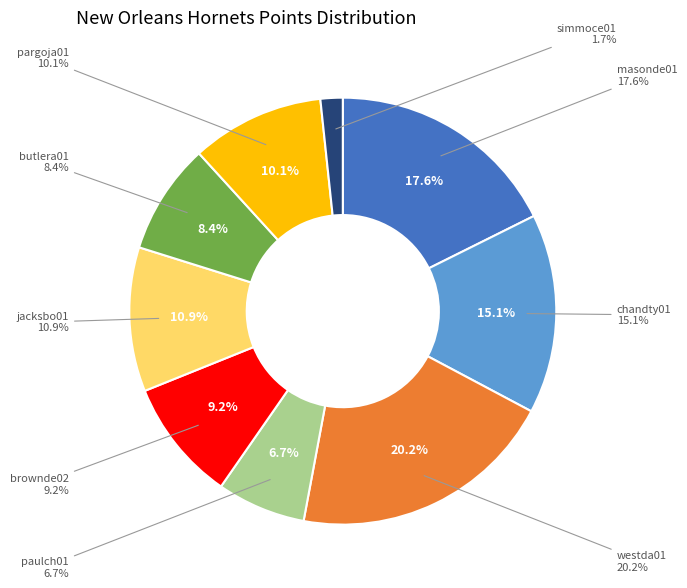

True or false: paulch01 accounts for 7% of the total.

True